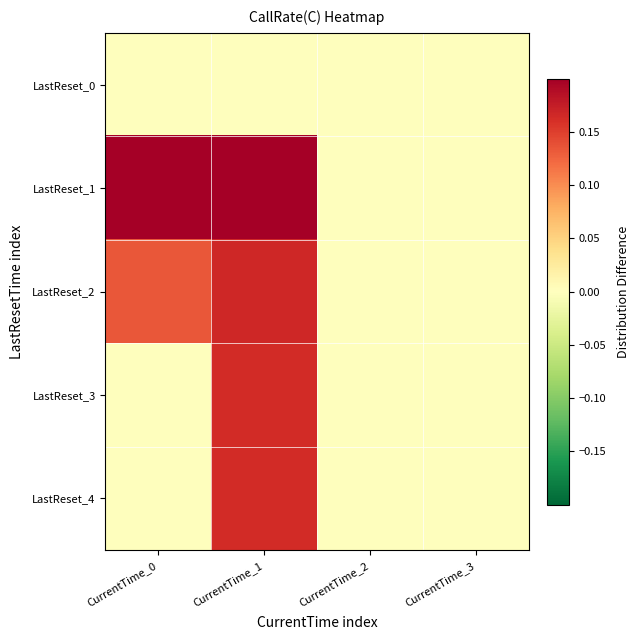

Rank the series by their maximum value, from highest to lowest.

LastReset_1, LastReset_2, LastReset_3, LastReset_4, LastReset_0